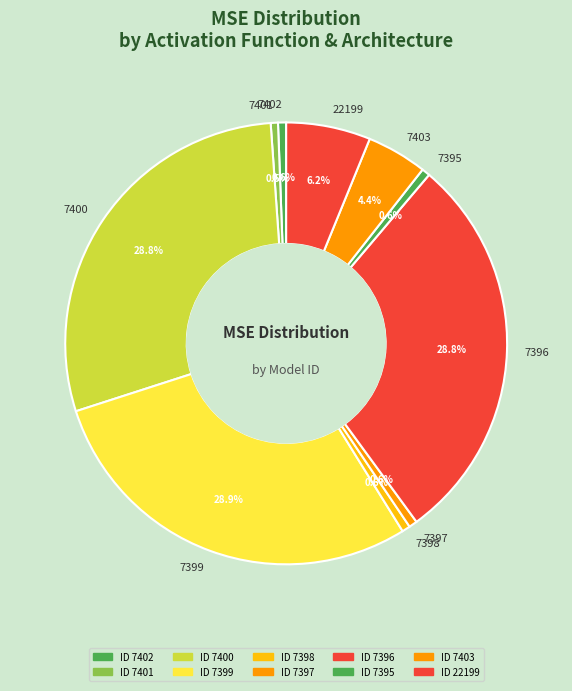

To the nearest percent, what is the average slice percentage?

10%